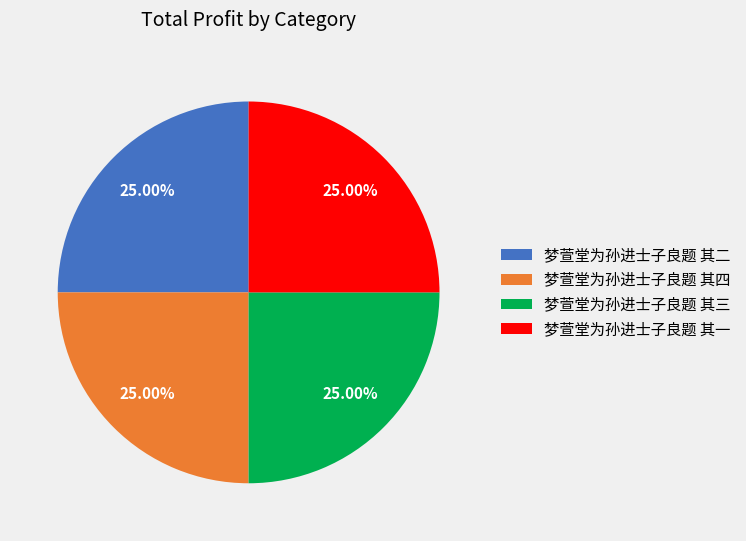

Is there any slice that represents more than half of the pie?

No